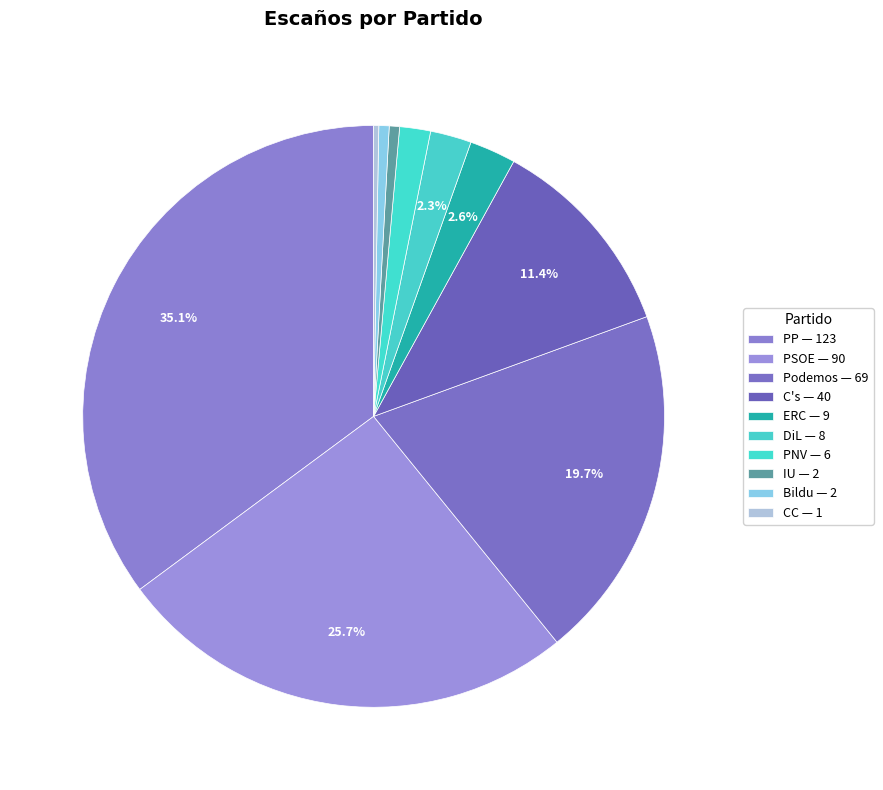

What is the change in value from C's to ERC?

-31